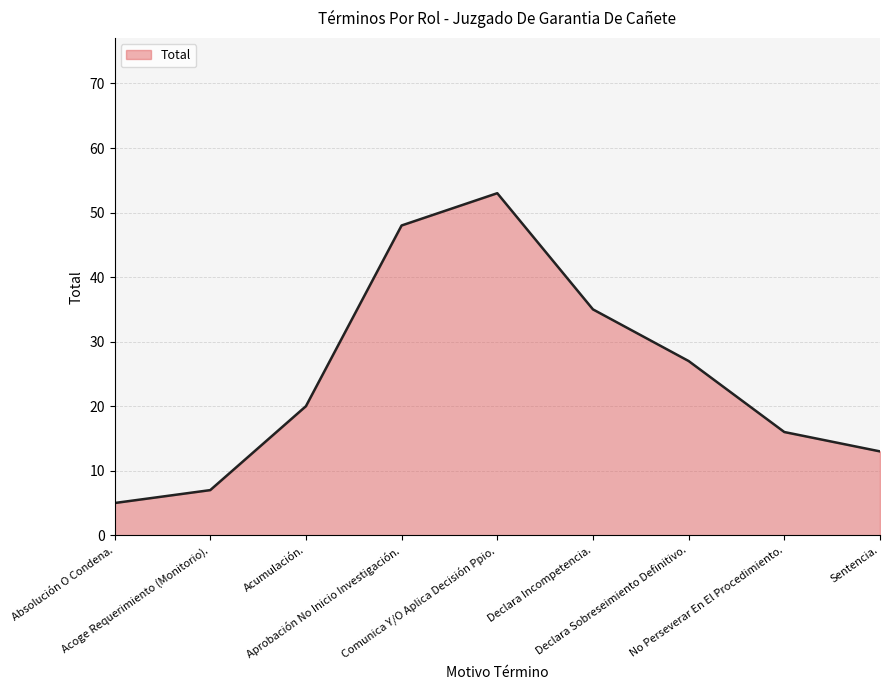

What is the difference between the maximum and minimum values?

48